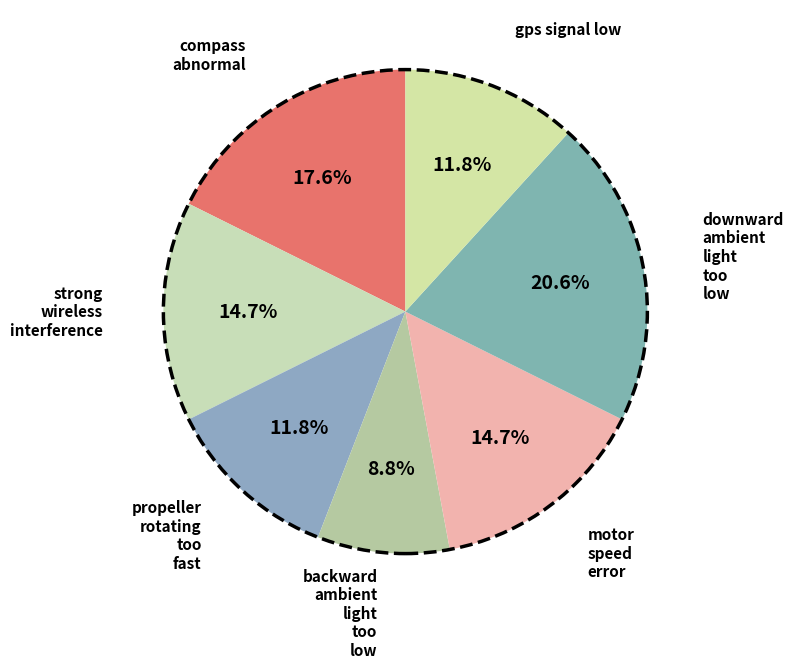

Count the number of slices in the pie.

7